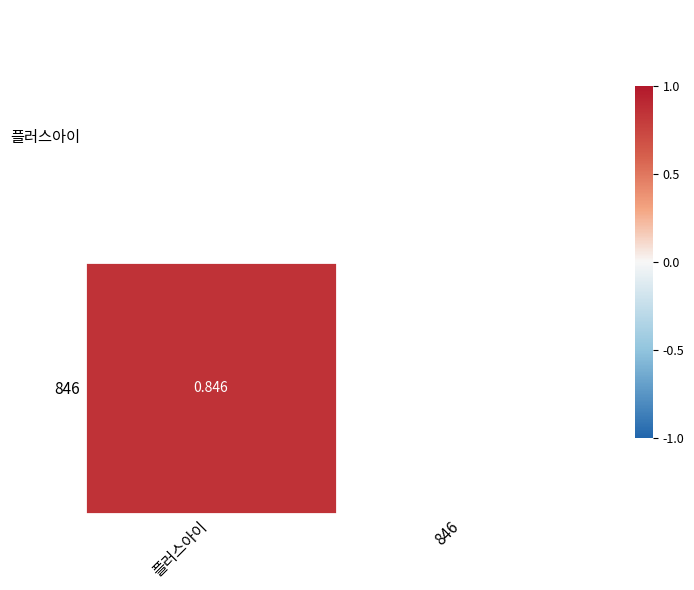

List the series in order of their peak value, lowest first.

플러스아이, 846